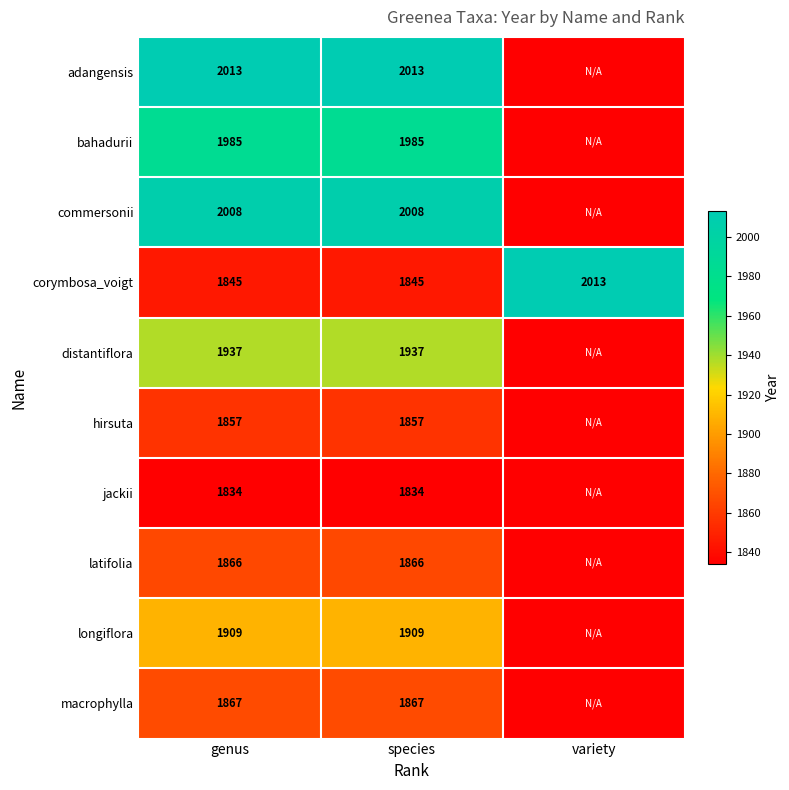

What is the sum of the corymbosa_voigt values at species and genus?

3690